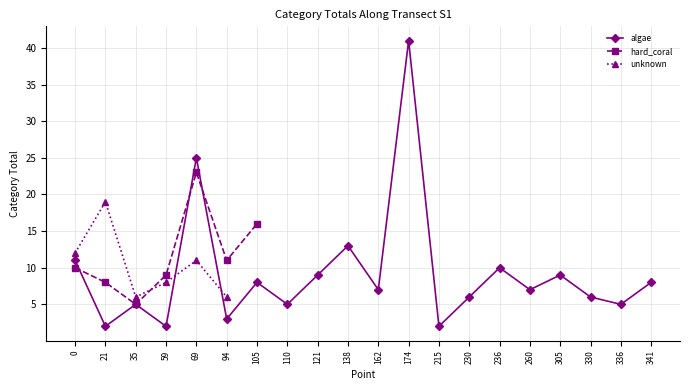

What is the highest value of the unknown series?

19.0